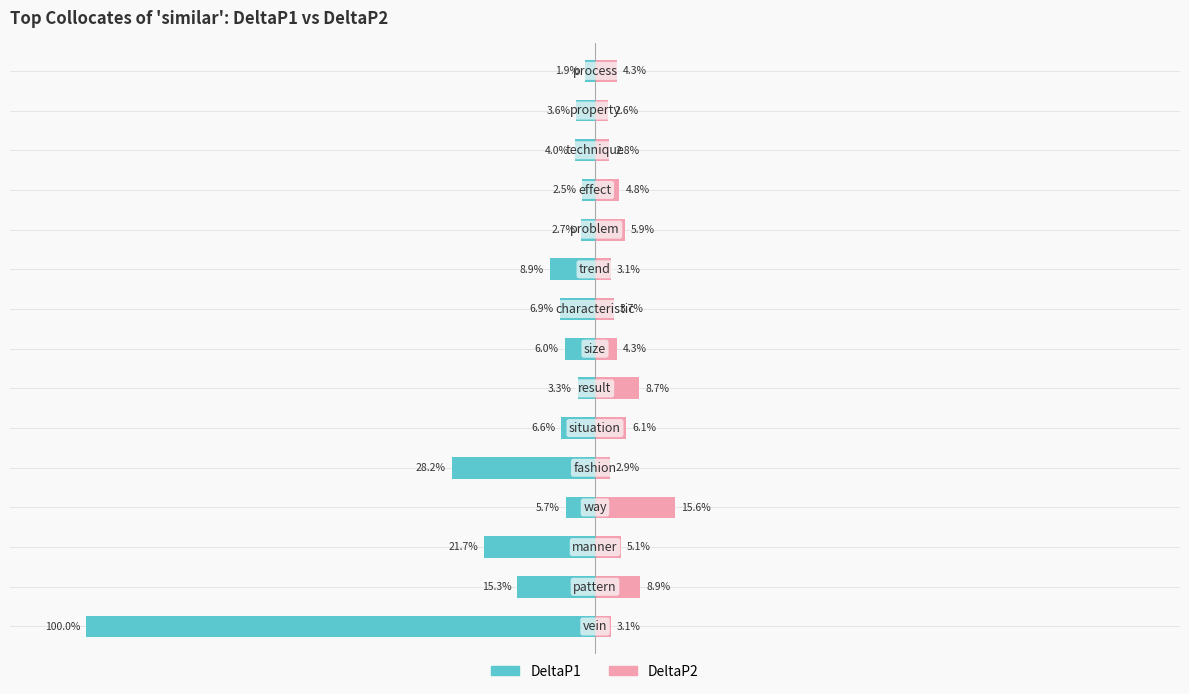

How many data points in DeltaP1 are above -5?

6